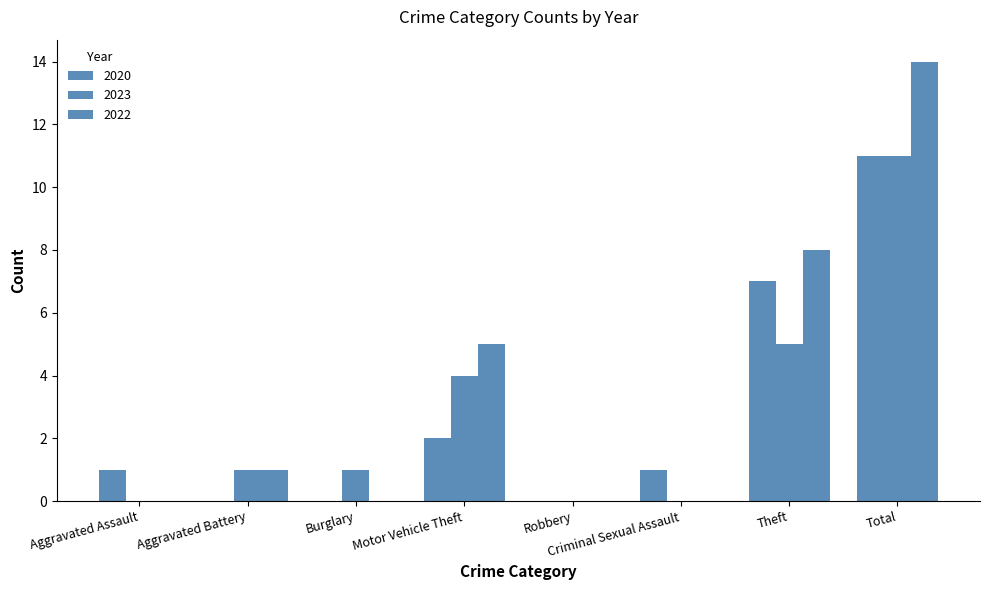

True or false: 2020 has a value of 0 at Robbery.

True